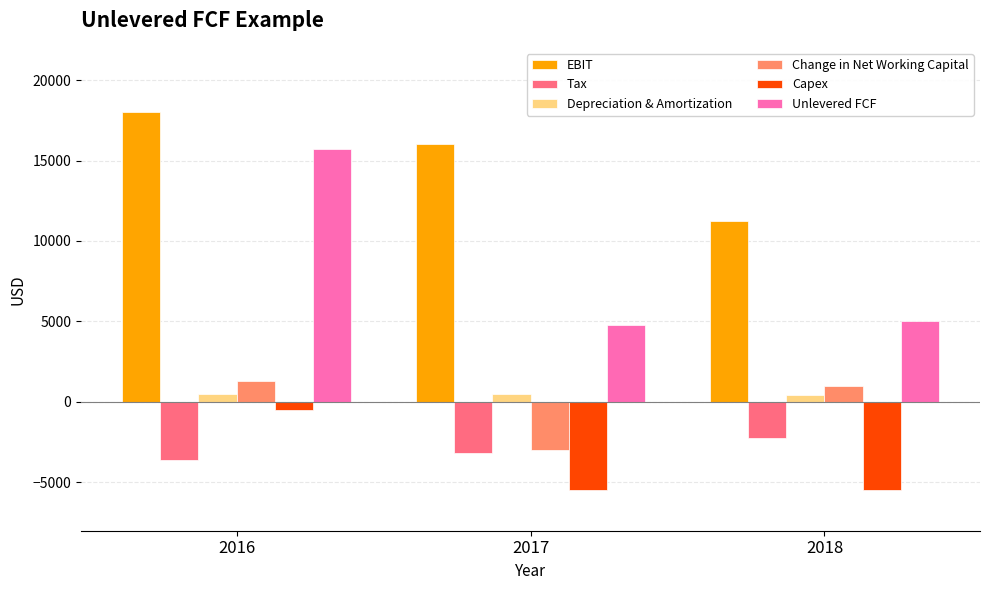

List the series in order of their peak value, lowest first.

Tax, Capex, Depreciation & Amortization, Change in Net Working Capital, Unlevered FCF, EBIT